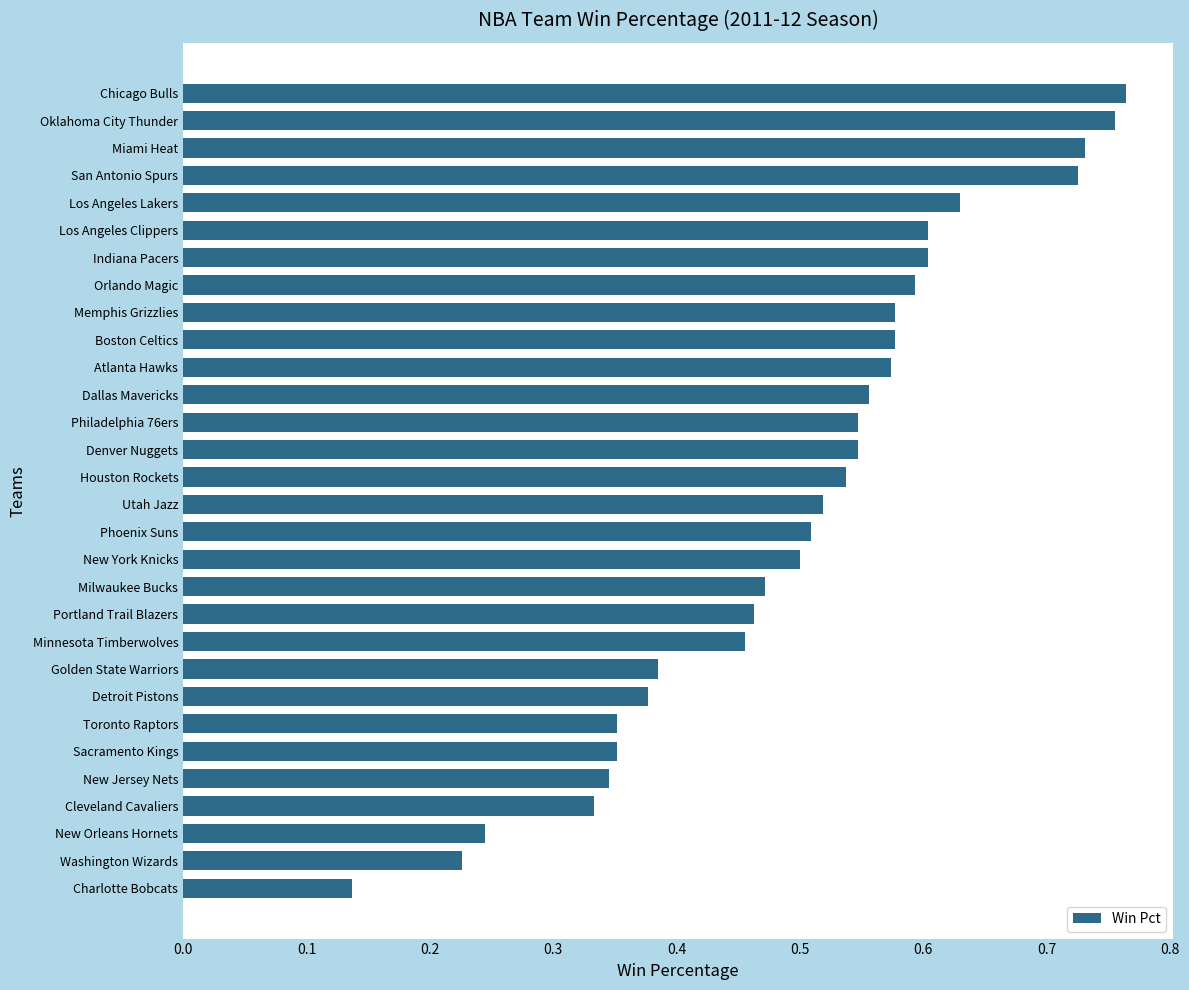

The chart shows a value of 0.2 at Utah Jazz. True or false?

False